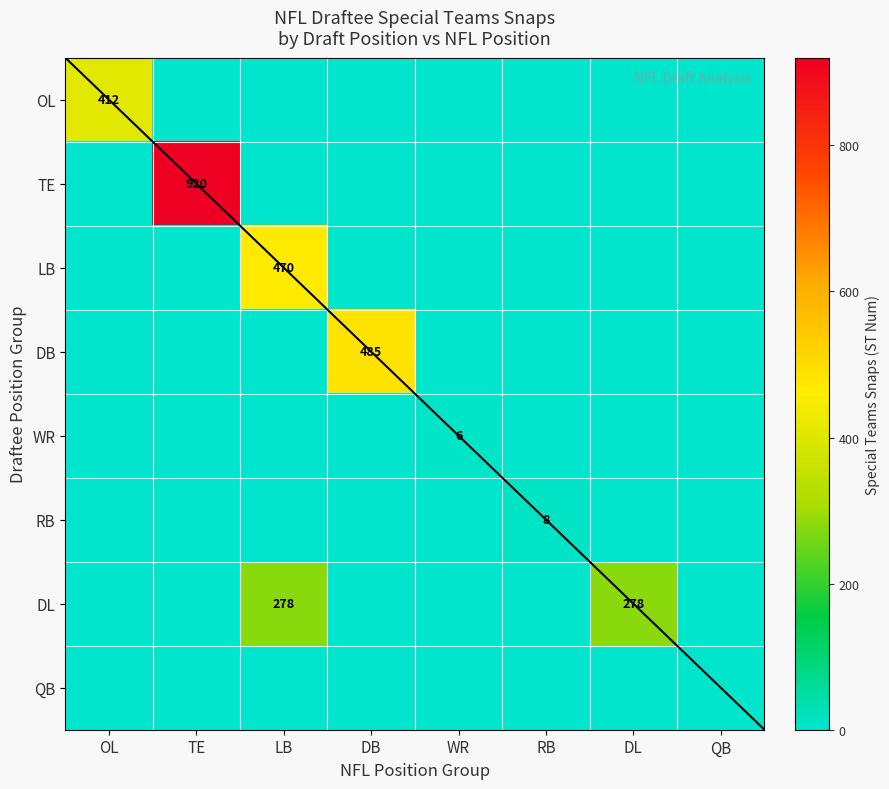

The TE series shows 568 at TE. True or false?

False